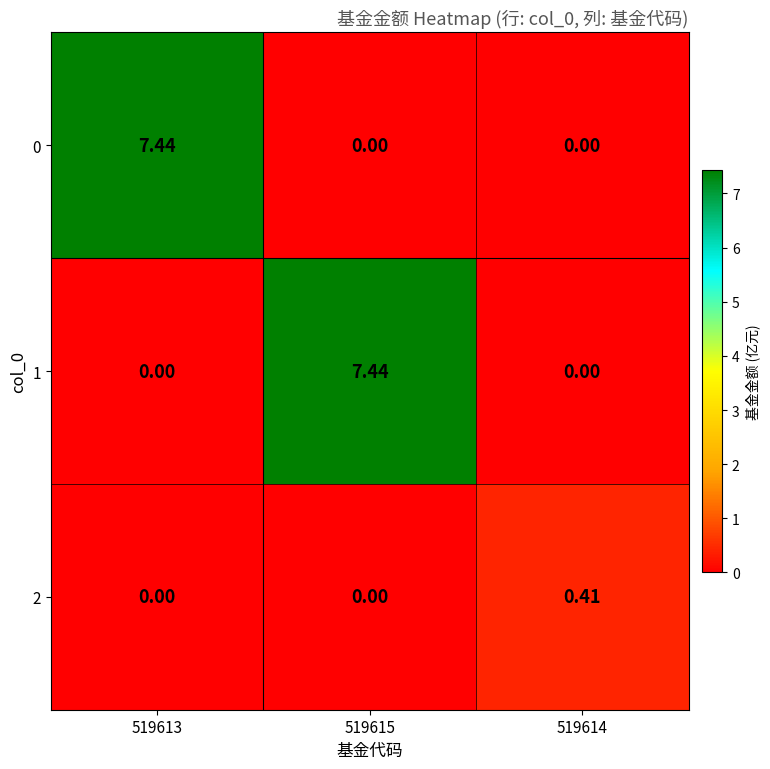

What is the spread (max minus min) of values at 519614?

0.4